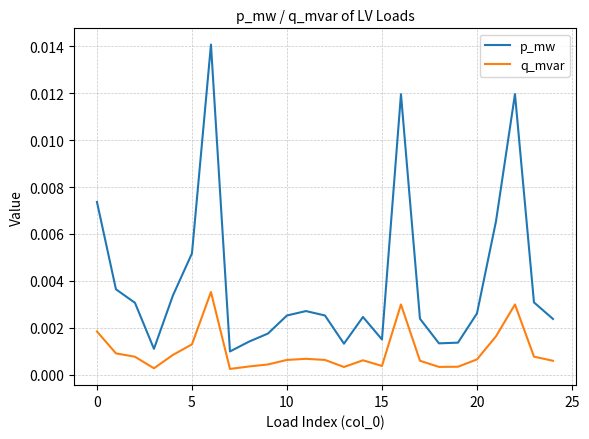

True or false: q_mvar and p_mw intersect in this chart.

False